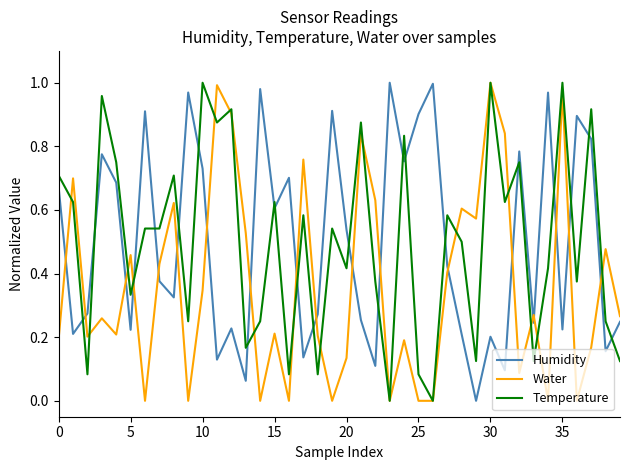

True or false: Water and Humidity intersect in this chart.

True